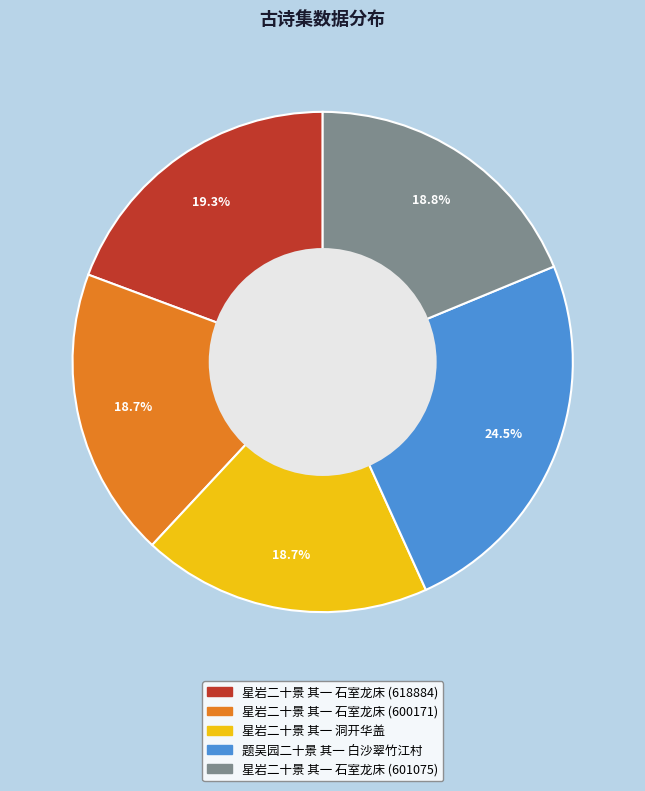

Is there any slice that represents more than half of the pie?

No